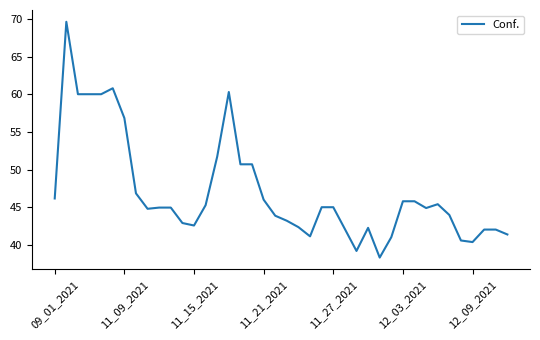

What is the greatest value displayed?

69.6